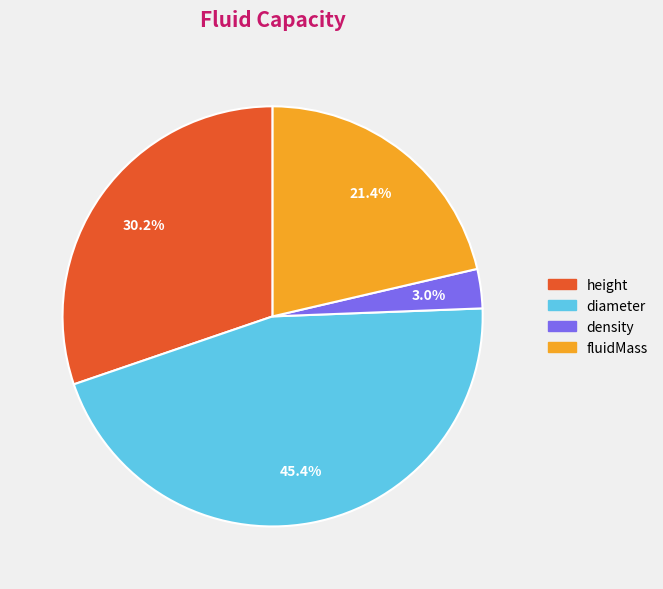

Do fluidMass and diameter together represent more than half of the pie?

Yes